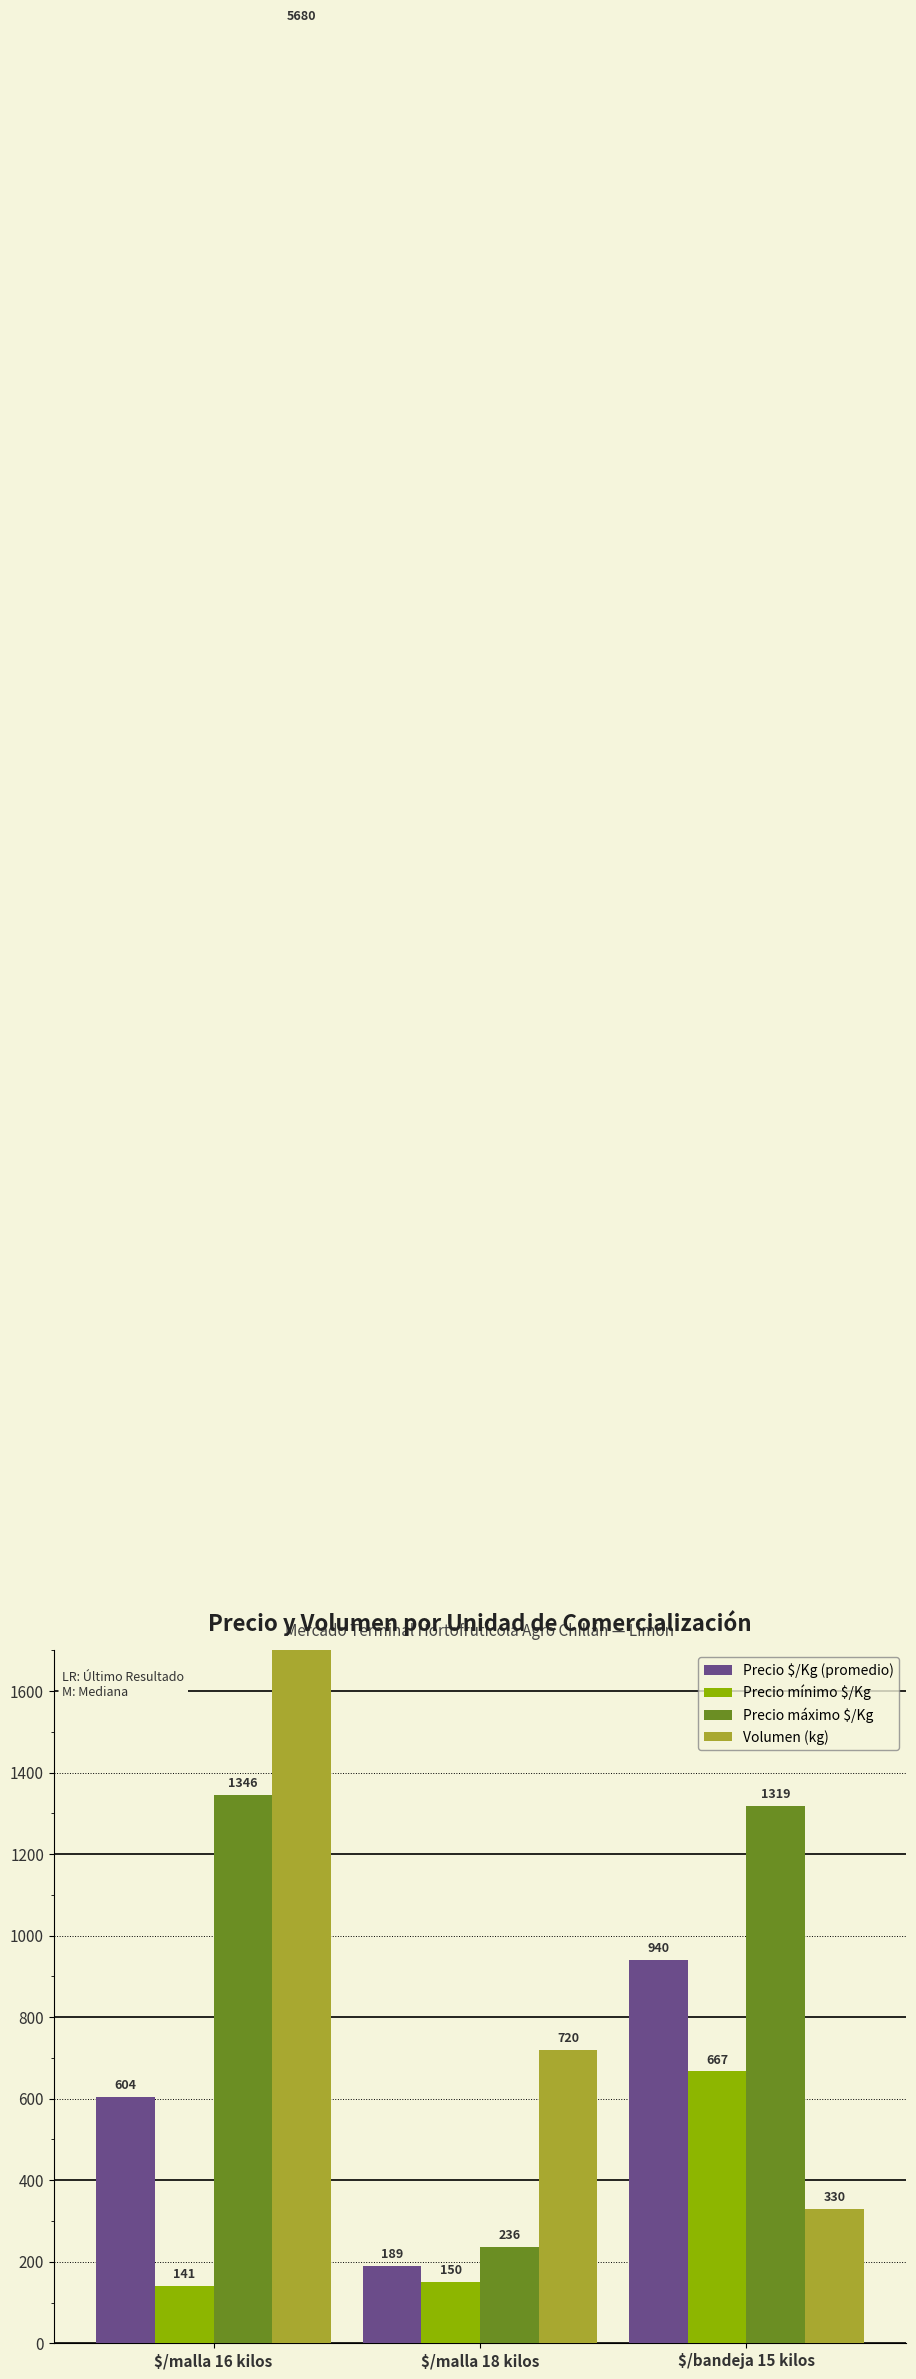

Reading left to right, what are all the values shown in this chart?

Precio $/Kg (promedio): $/malla 16 kilos=604	$/malla 18 kilos=189	$/bandeja 15 kilos=940
Precio mínimo $/Kg: $/malla 16 kilos=141	$/malla 18 kilos=150	$/bandeja 15 kilos=667
Precio máximo $/Kg: $/malla 16 kilos=1346	$/malla 18 kilos=236	$/bandeja 15 kilos=1319
Volumen (kg): $/malla 16 kilos=5680	$/malla 18 kilos=720	$/bandeja 15 kilos=330